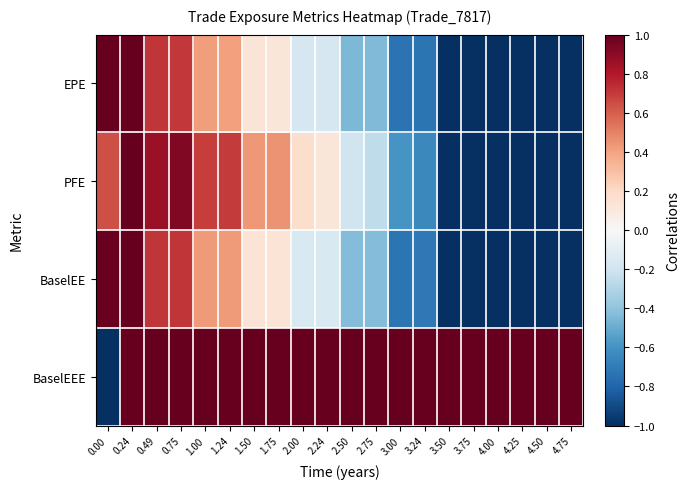

Which series changed the most between 0.00 and 1.50?

BaselEEE